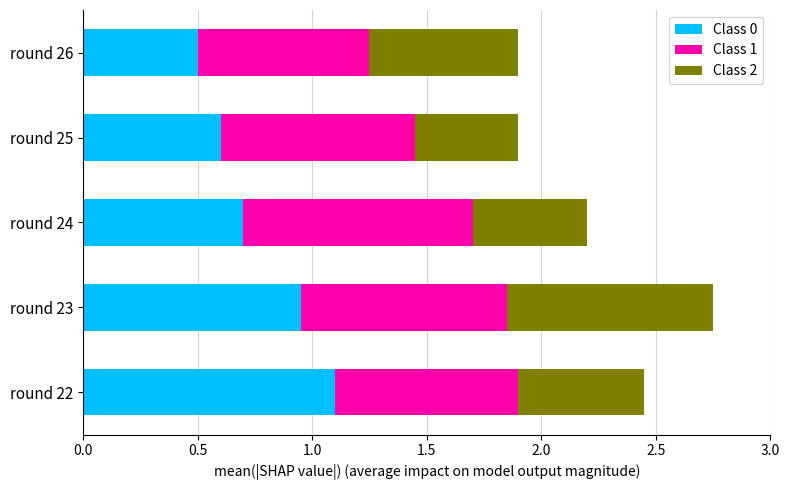

At which label is Class 0 closest to 0?

round 26